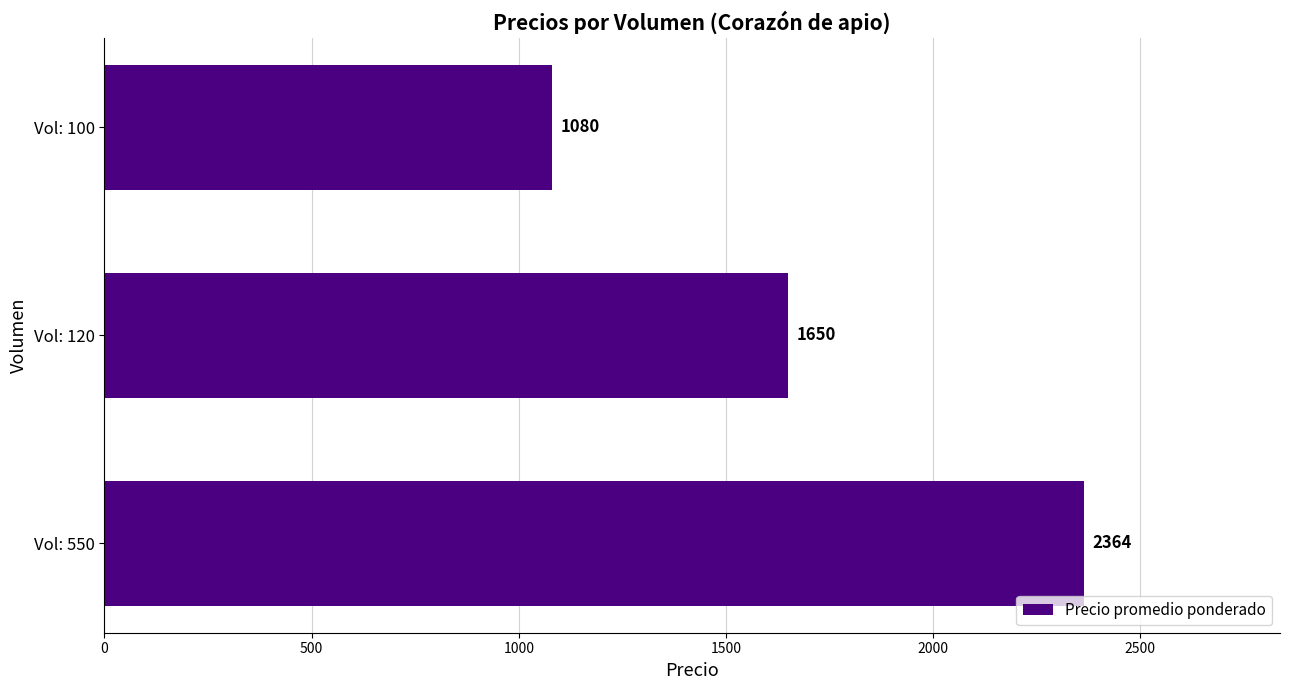

The value at Vol: 120 is 1650. True or false?

True